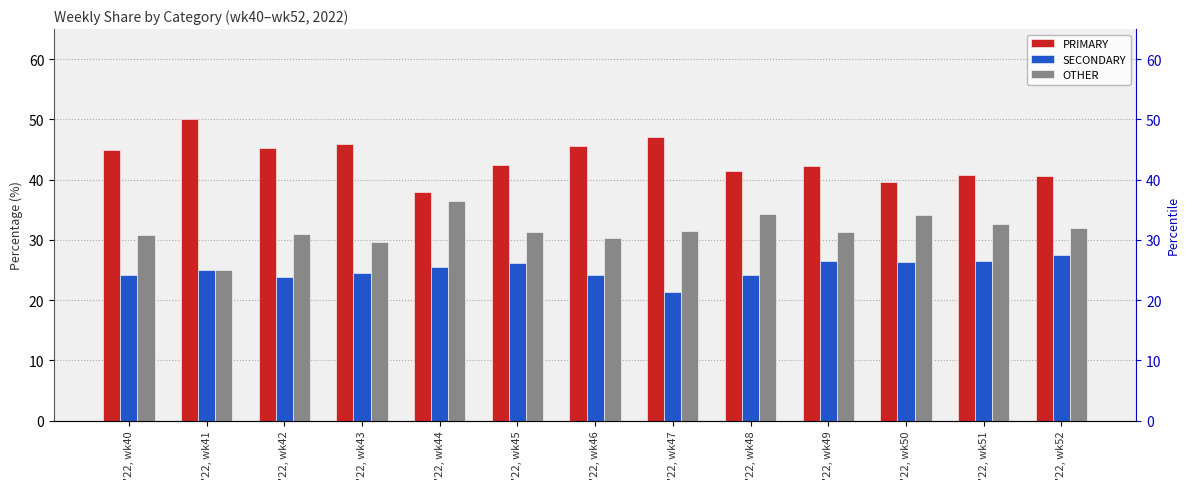

How many series are shown in this chart?

3